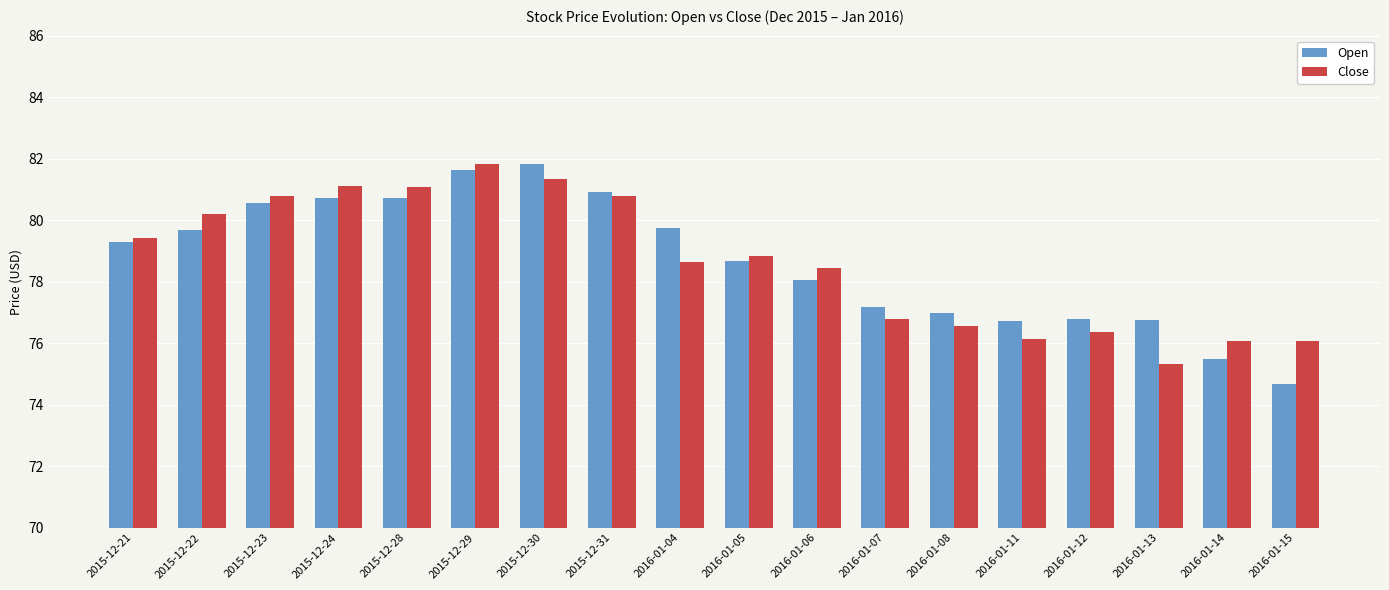

Which category has the lowest value in the Close series?

2016-01-13